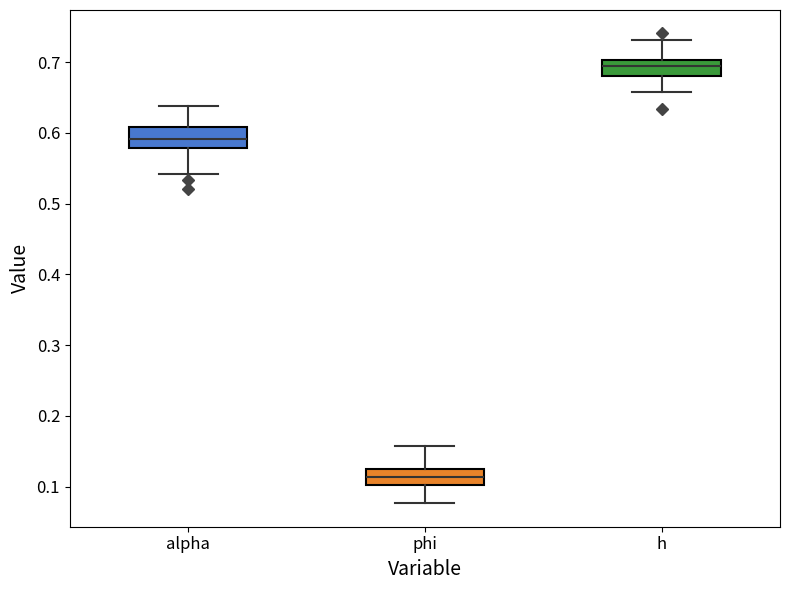

Reading left to right, transcribe this box plot: for each box, give where its median line is, the range the box spans, and where its two whiskers end, as read against the y-axis. The values are not printed on the chart, so give them approximately, as read against the axis.

alpha: median 0.59, box 0.58 to 0.61, whiskers 0.54 to 0.64
phi: median 0.11, box 0.10 to 0.13, whiskers 0.08 to 0.16
h: median 0.69, box 0.68 to 0.70, whiskers 0.66 to 0.73